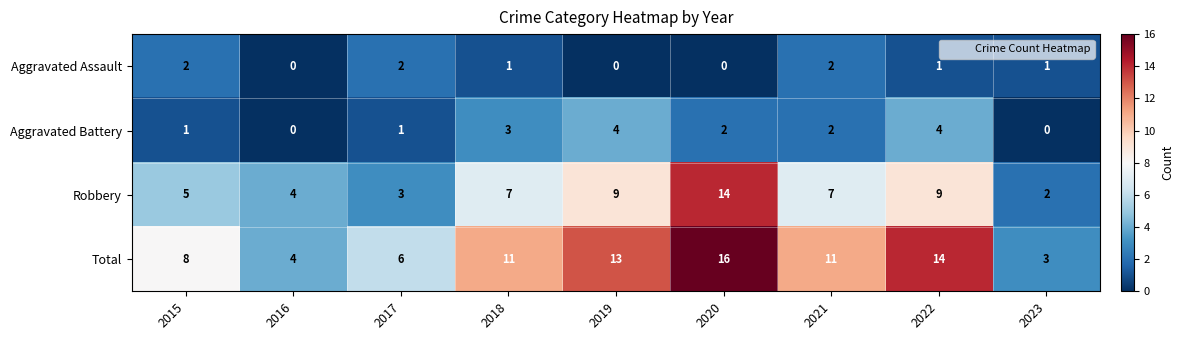

Which series has the widest spread of values?

Total